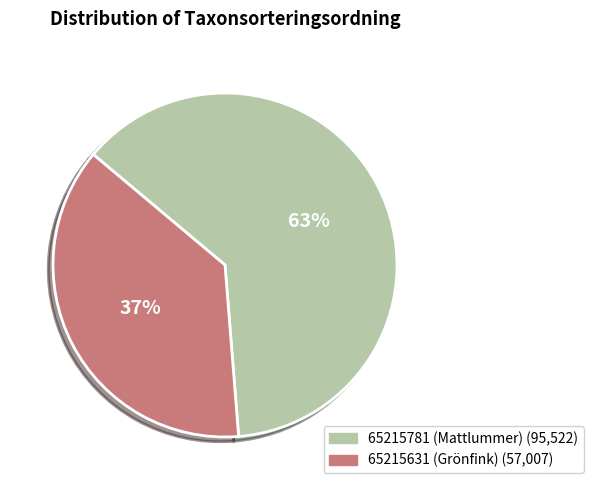

Which category accounts for the majority?

65215781 (Mattlummer)